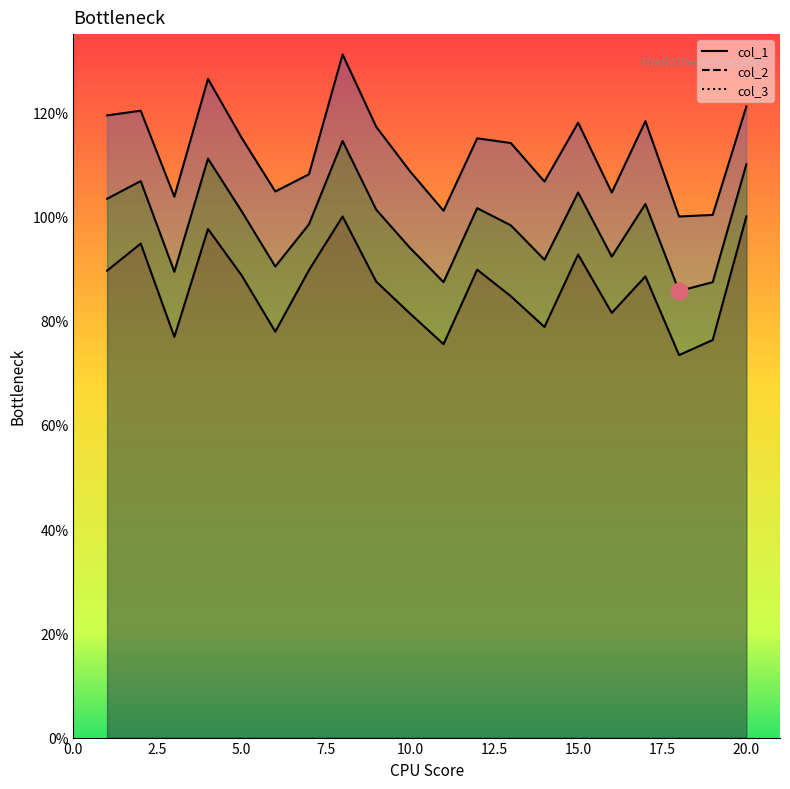

True or false: col_3_line and col_1_line intersect in this chart.

False